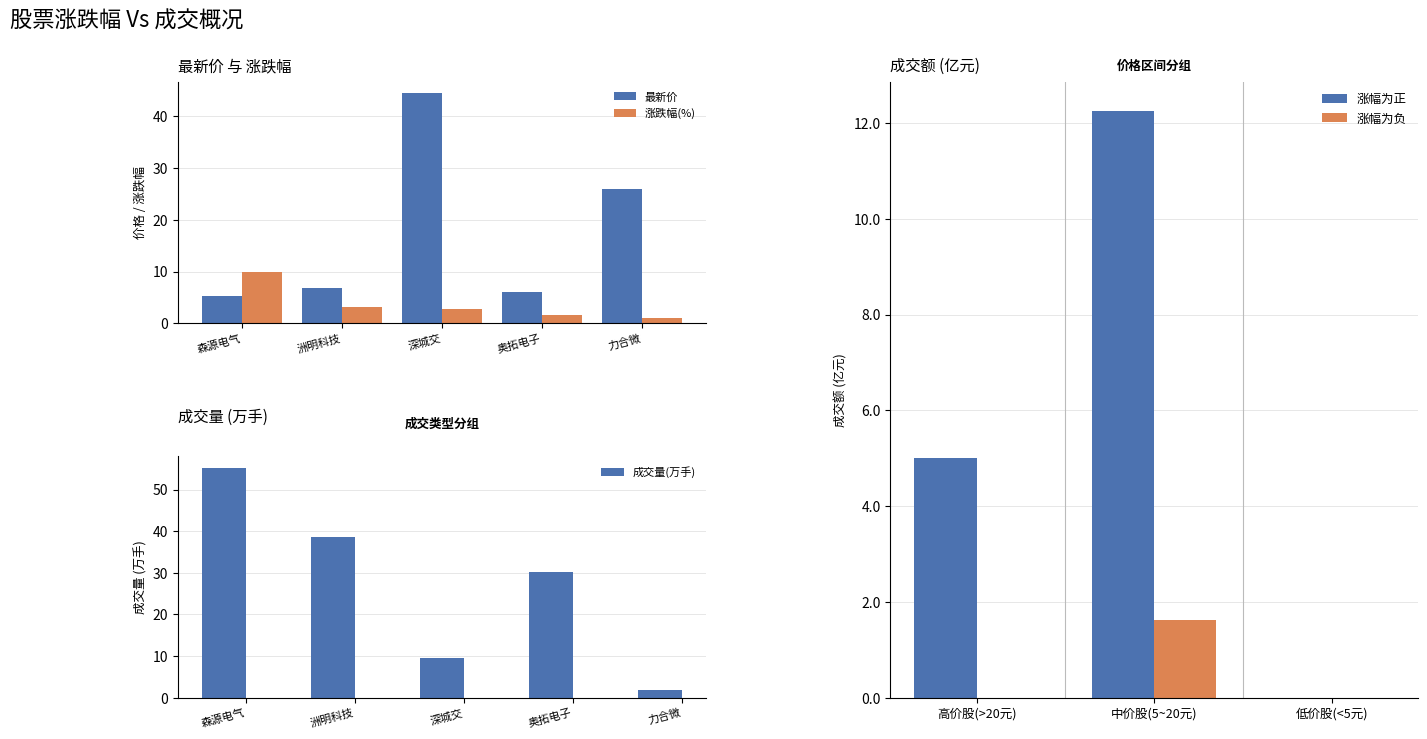

At which label does 最新价 reach its peak?

深城交